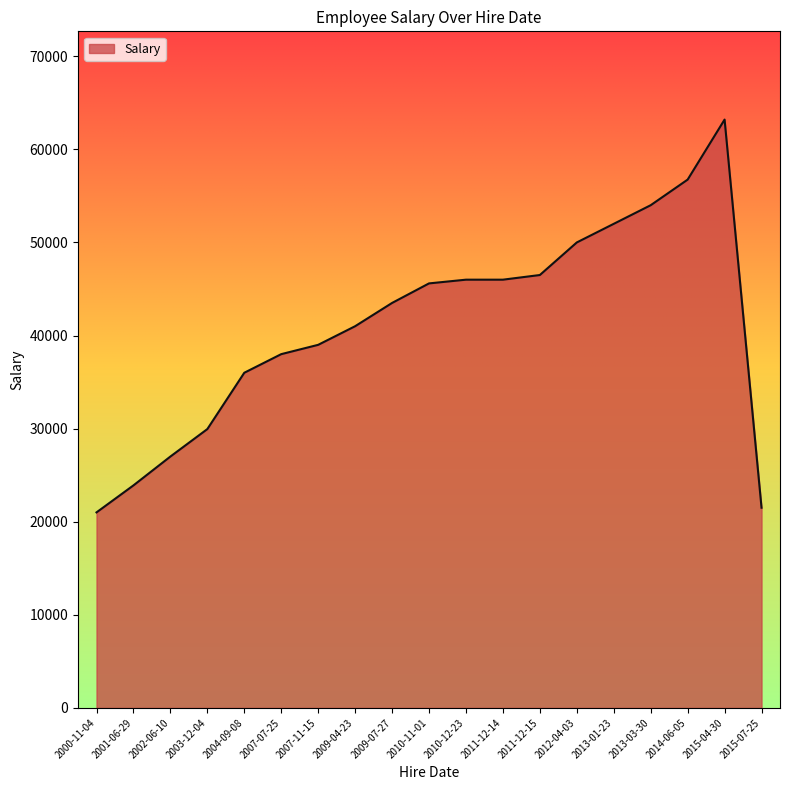

Reading right to left, list all the values displayed in this chart.

2015-07-25=21500	2015-04-30=63200	2014-06-05=56750	2013-03-30=54000	2013-01-23=52000	2012-04-03=50000	2011-12-15=46500	2011-12-14=46000	2010-12-23=46000	2010-11-01=45600	2009-07-27=43500	2009-04-23=41000	2007-11-15=39000	2007-07-25=38000	2004-09-08=36000	2003-12-04=29950	2002-06-10=27000	2001-06-29=23900	2000-11-04=21000